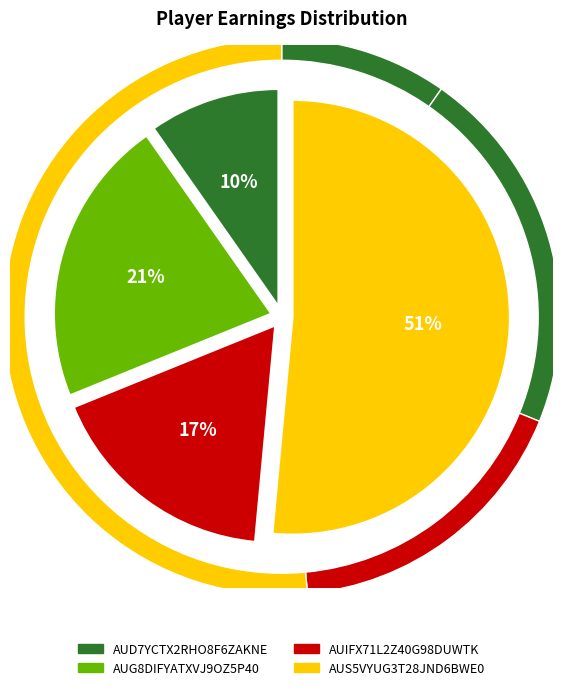

Do AUD7YCTX2RHO8F6ZAKNE and AUG8DIFYATXVJ9OZ5P40 together represent more than half of the pie?

No